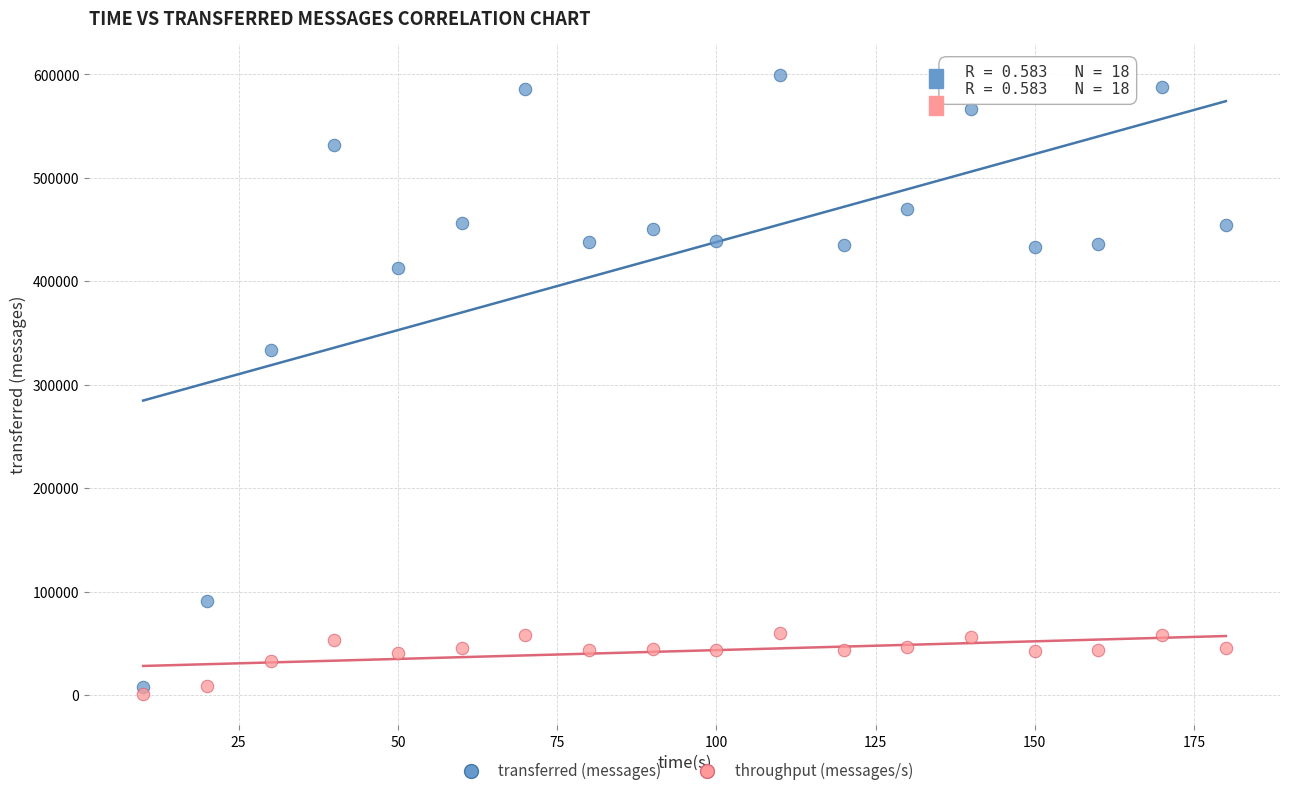

Across all data points, what is the range of Y values (max minus min)?

598755